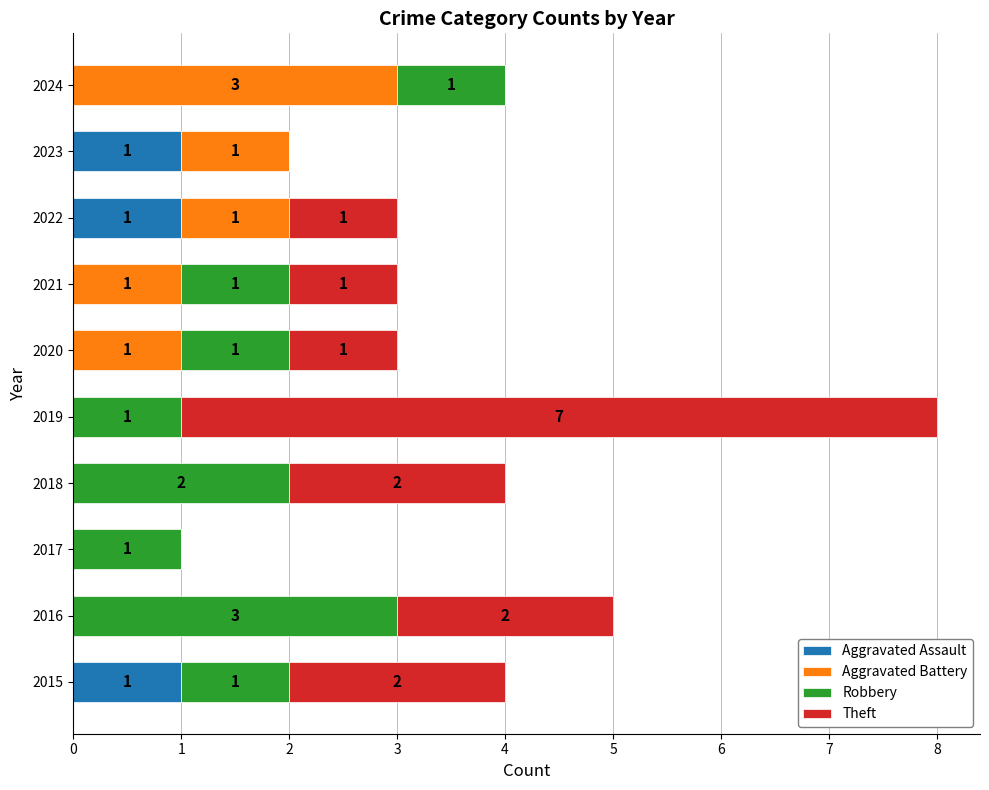

What is the sum of all Aggravated Assault values?

3